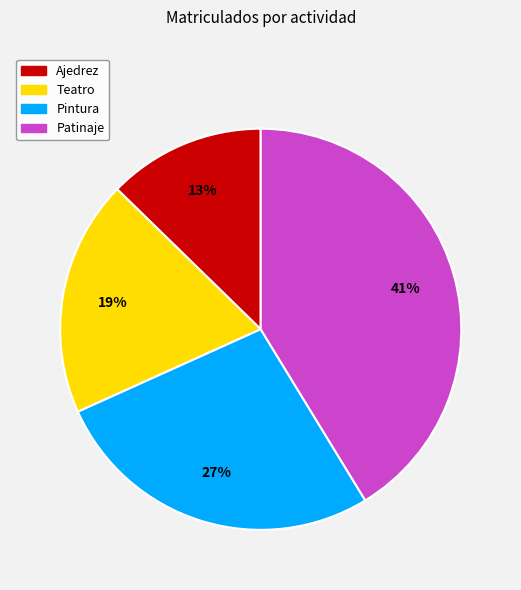

To the nearest percent, what is the combined percentage of Patinaje and Teatro?

60%